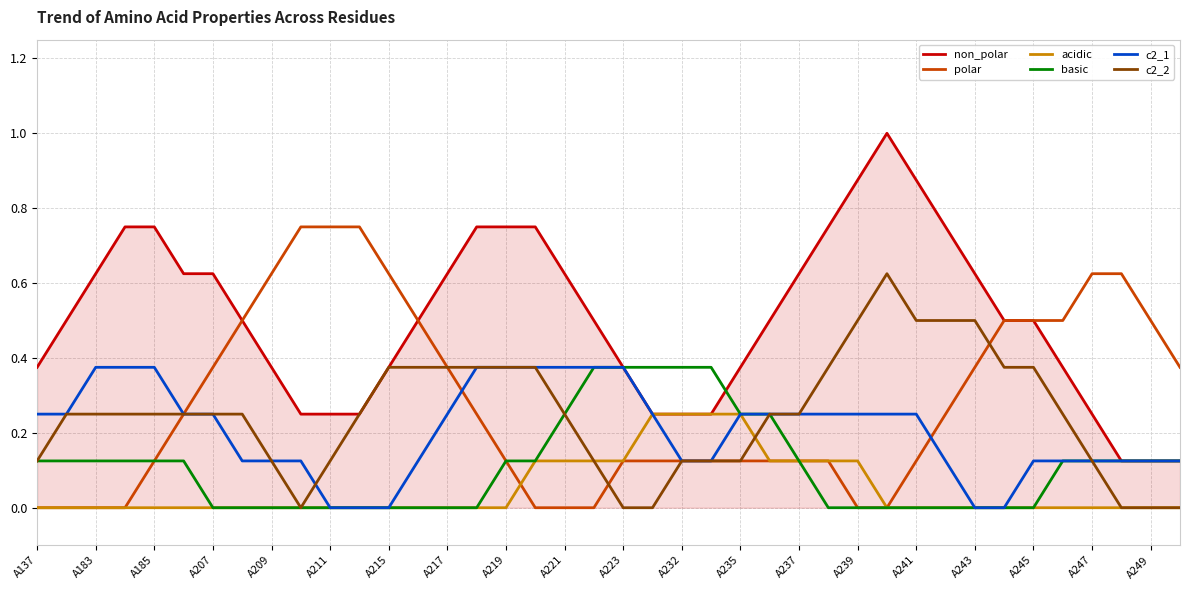

Does the chart have visible grid lines?

Yes